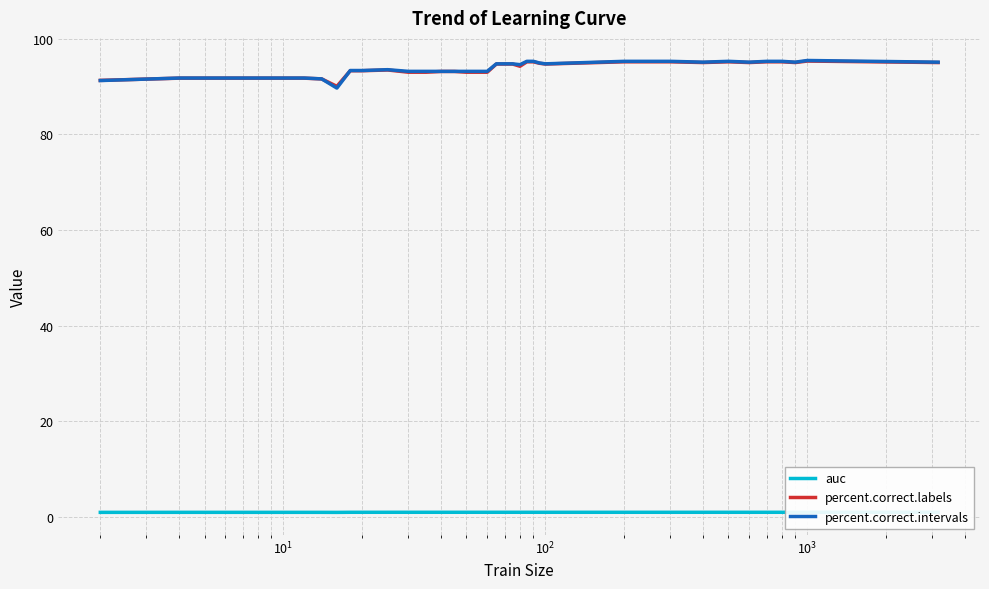

What is the greatest value displayed?

95.5